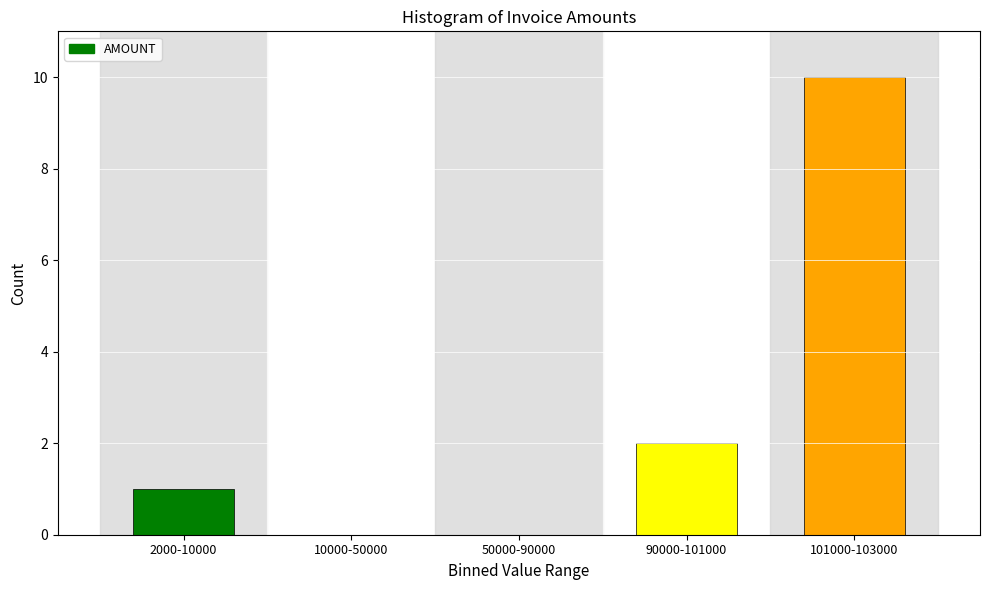

Reading right to left, list all the values displayed in this chart.

101000-103000=10	90000-101000=2	50000-90000=0	10000-50000=0	2000-10000=1